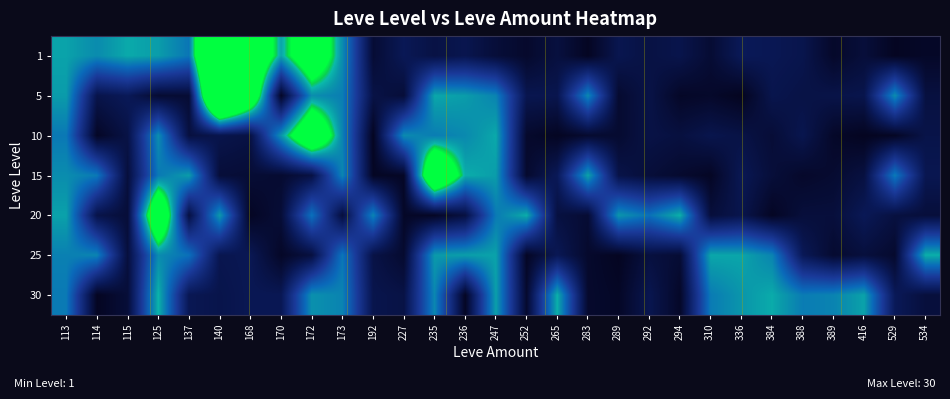

At which category does the chart reach its peak across all series?

140